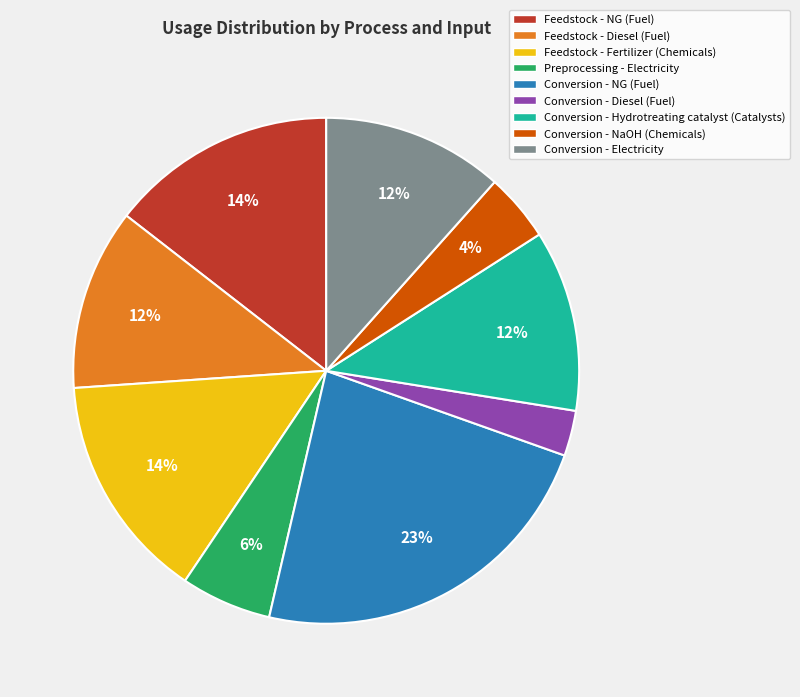

The Feedstock - Diesel (Fuel) slice represents 12% of the pie. True or false?

True